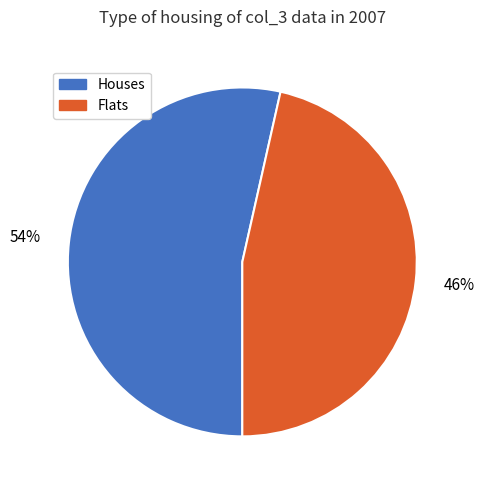

The Houses slice represents 40% of the pie. True or false?

False